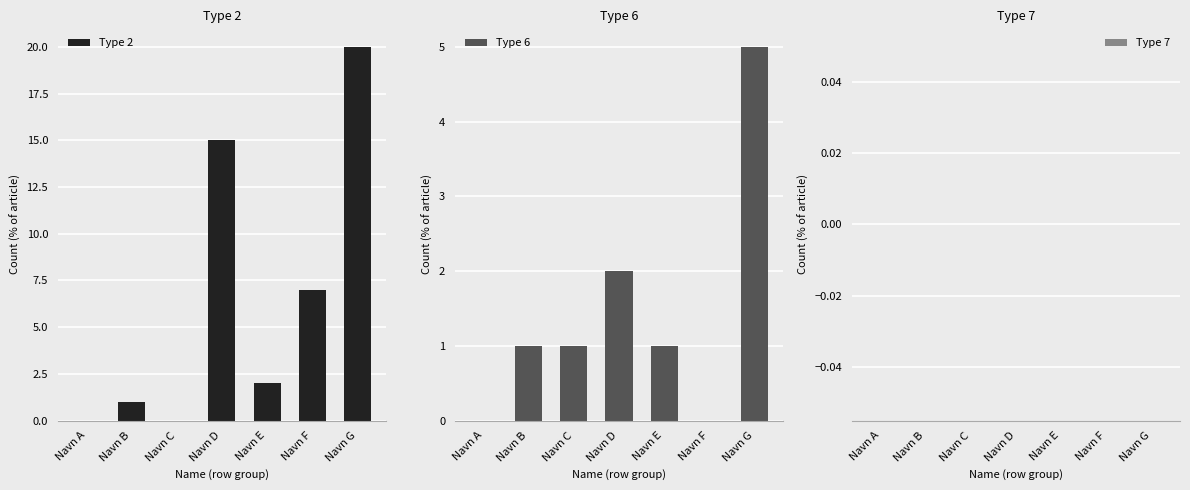

Does the chart contain any negative values?

No